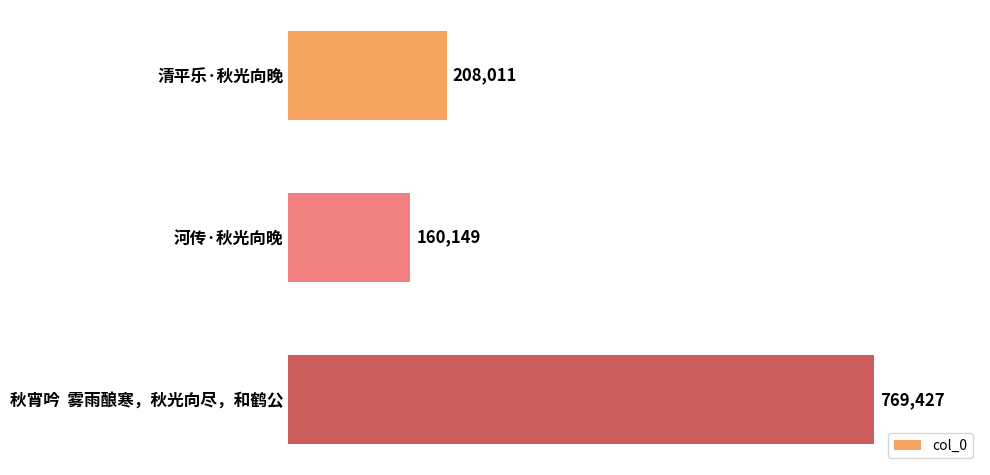

What is the value of the 1st bar from the top?

208011